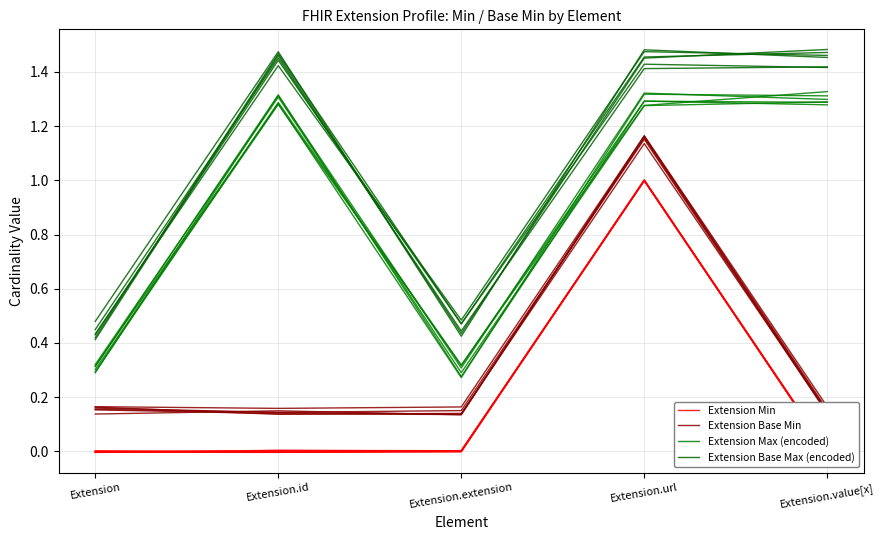

What is the value of the Extension Max (encoded) point at the 3rd from the left?

0.3